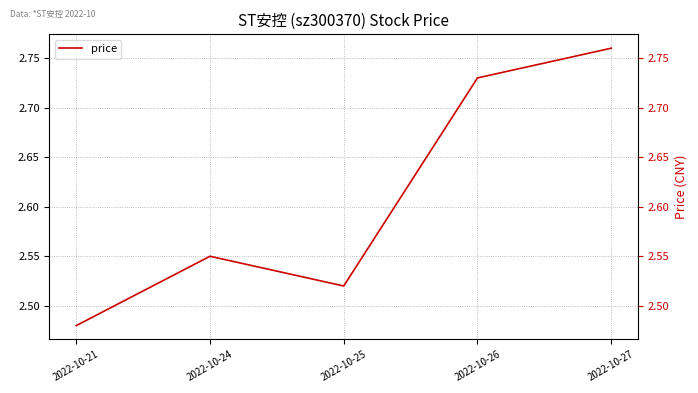

Which category has the highest value across all series?

2022-10-27